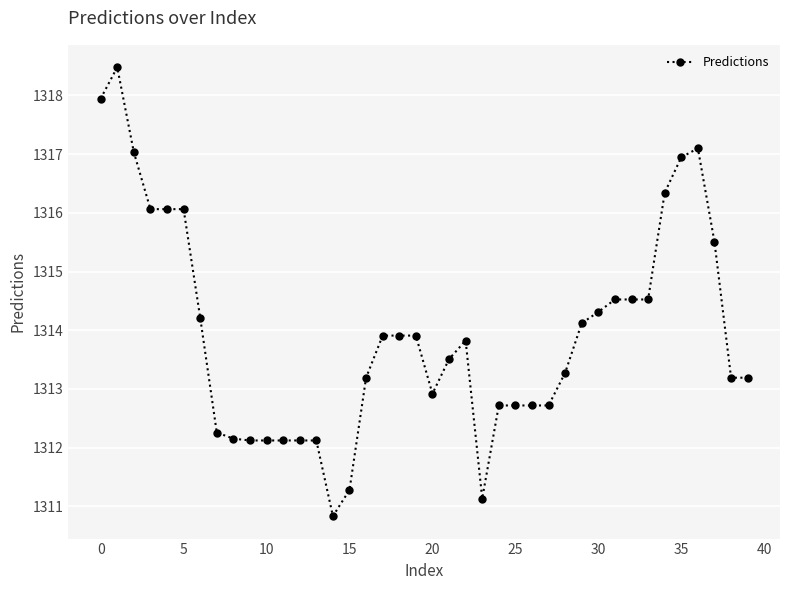

True or false: there are more than 1 points higher than both neighbors.

True